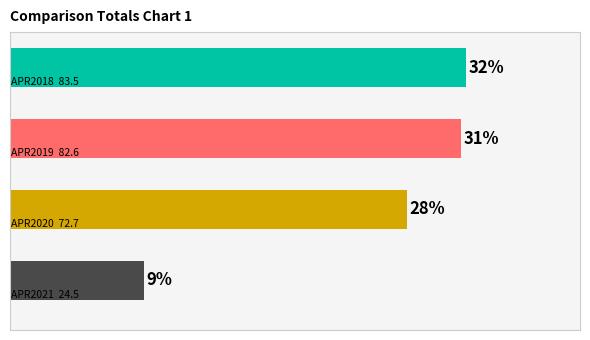

Are the bars horizontal?

Yes